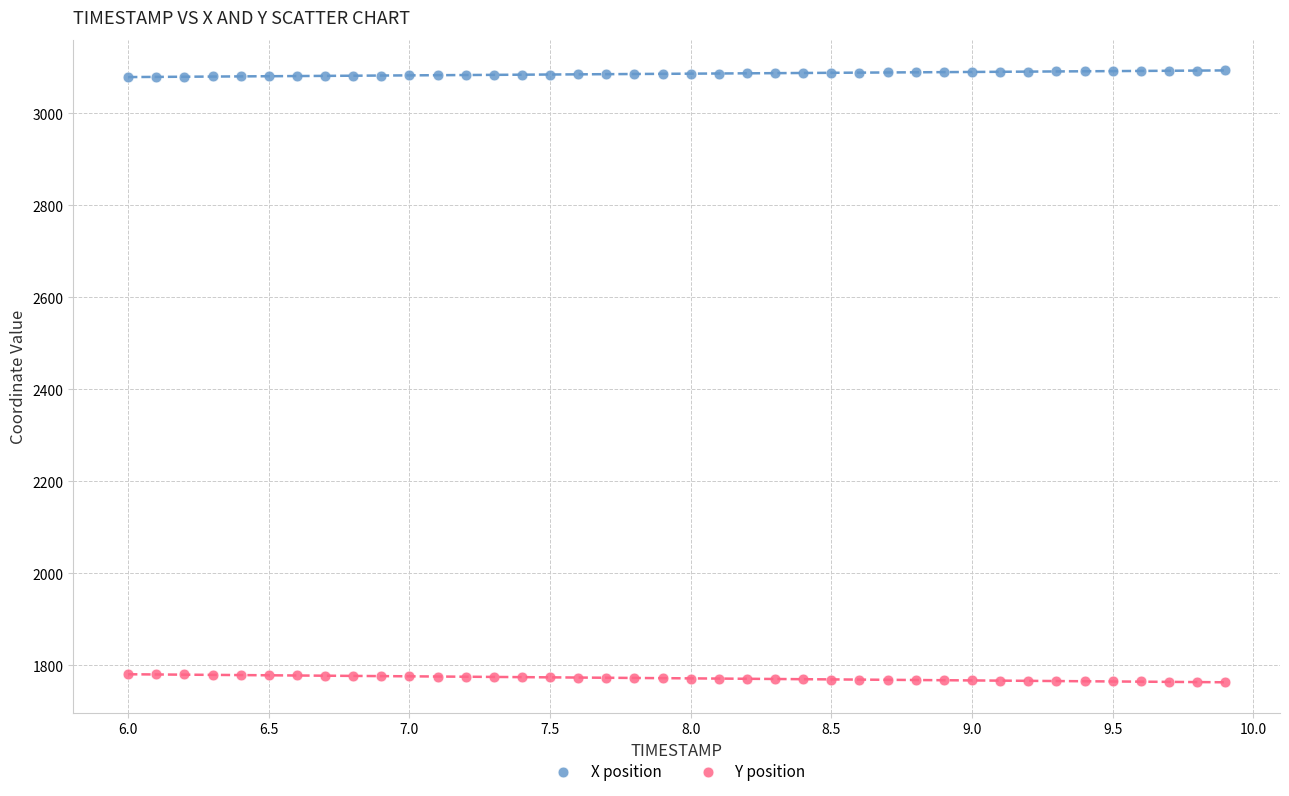

Which series contains the lowest Y value?

Y position